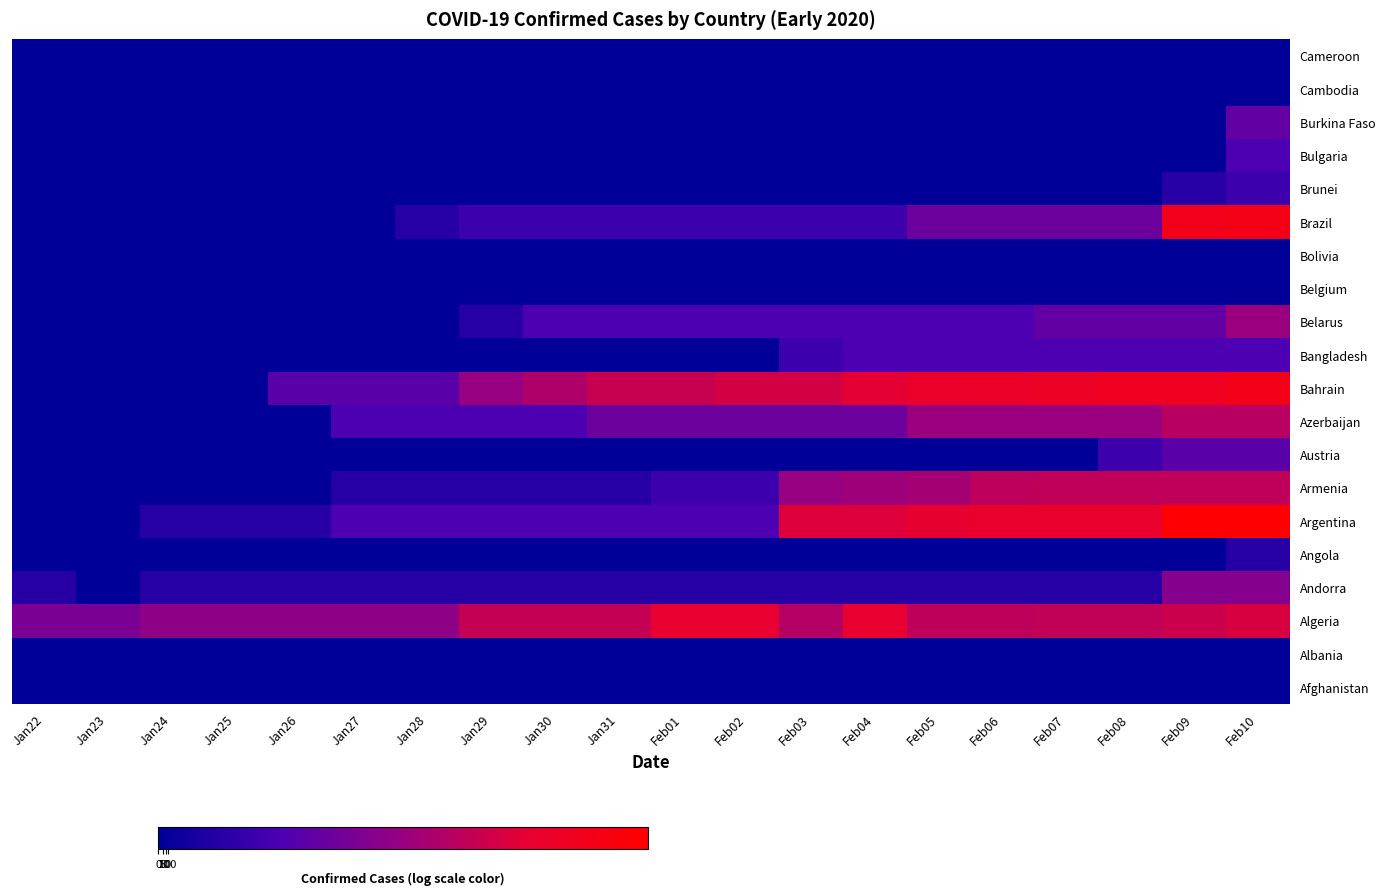

Rank the series at Feb02 from highest to lowest value.

Algeria, Bahrain, Azerbaijan, Argentina, Belarus, Armenia, Brazil, Andorra, Afghanistan, Albania, Angola, Austria, Bangladesh, Belgium, Bolivia, Brunei, Bulgaria, Burkina Faso, Cambodia, Cameroon